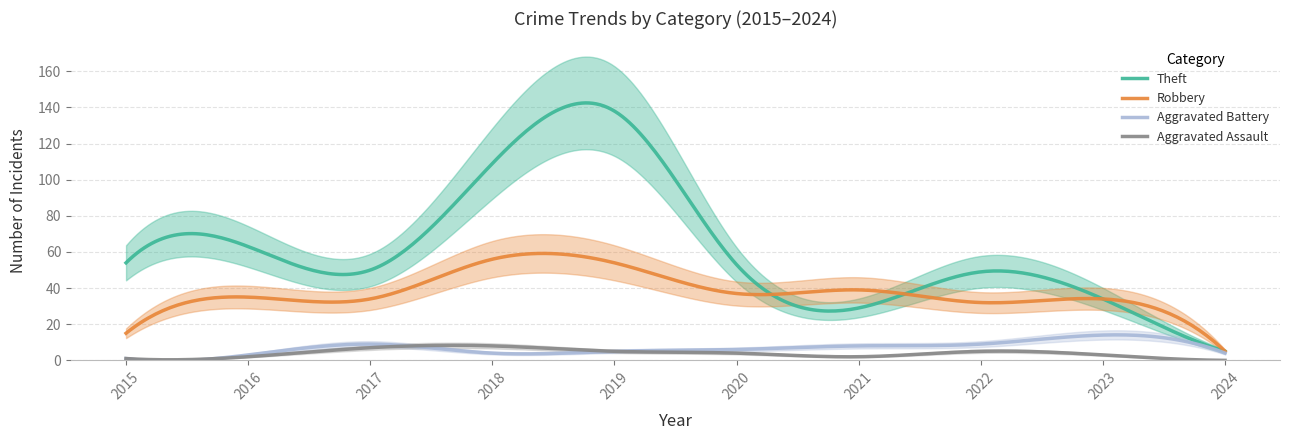

True or false: Aggravated Battery has a value of 8 at 2021.

True